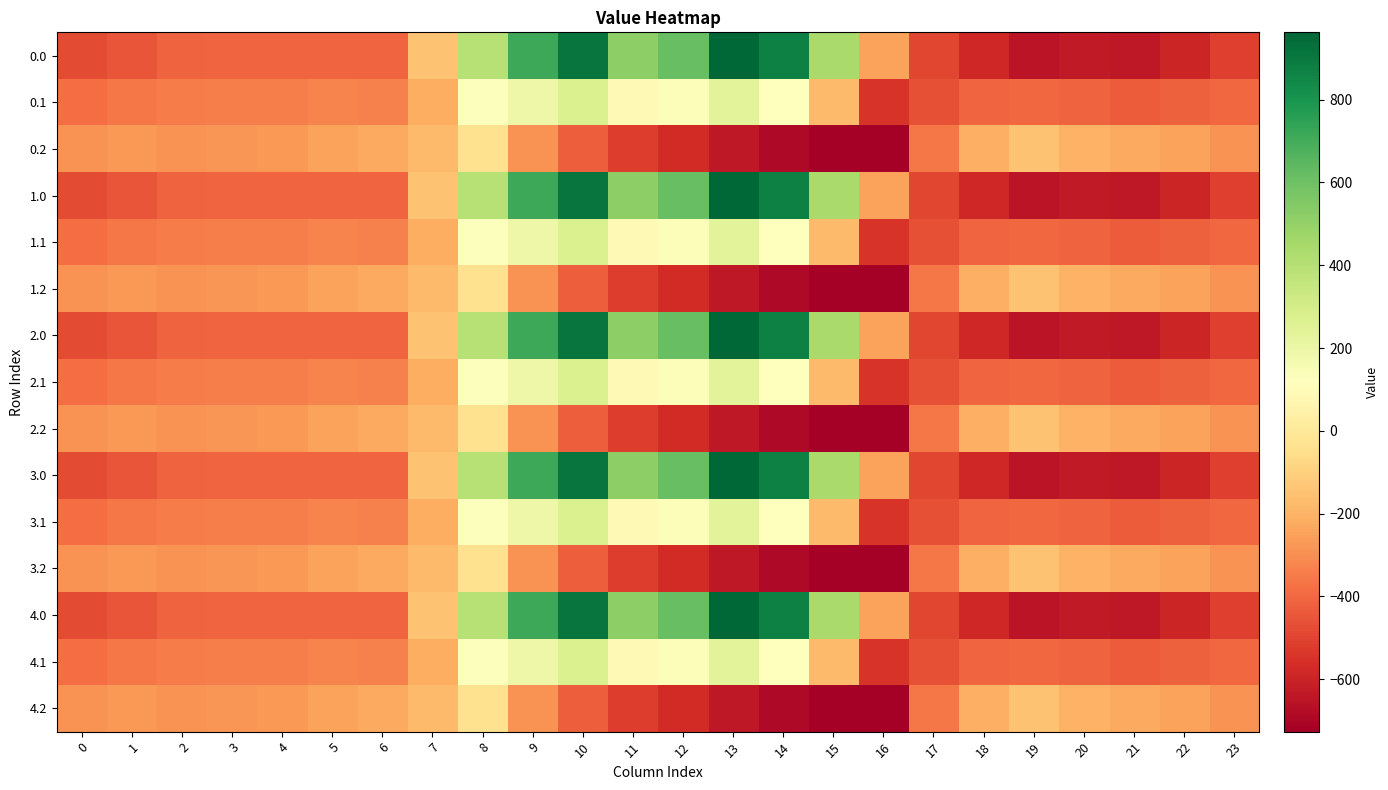

List the series in order of their peak value, highest first.

0.0, 1.0, 2.0, 3.0, 4.0, 0.1, 1.1, 2.1, 3.1, 4.1, 0.2, 1.2, 2.2, 3.2, 4.2